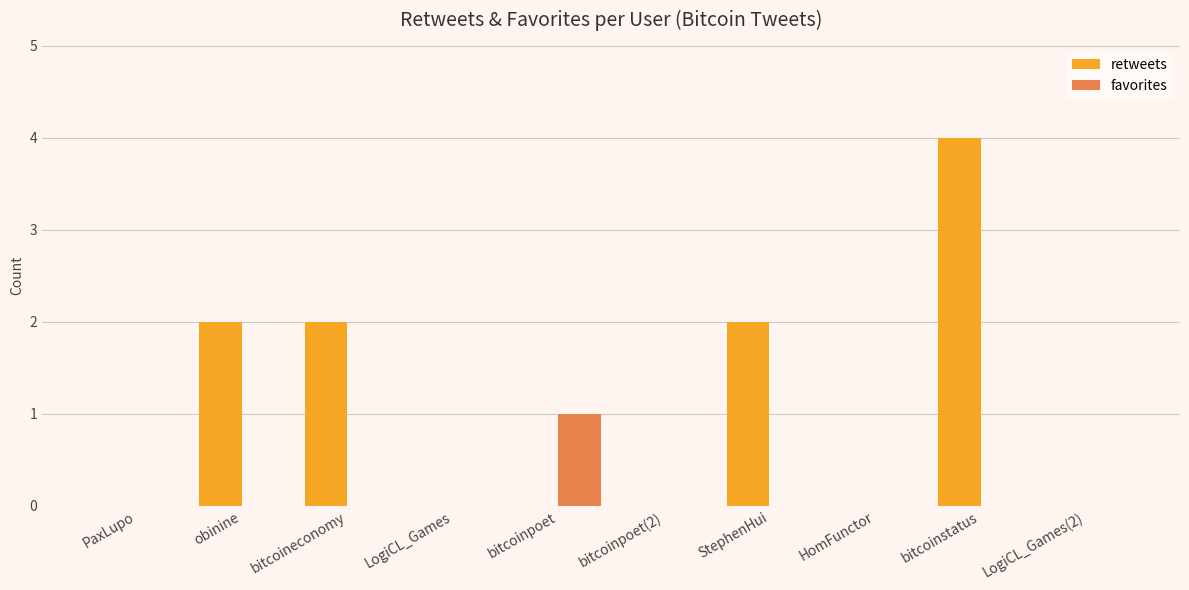

Reading left to right, extract all data points from this chart.

retweets: PaxLupo=0	obinine=2	bitcoineconomy=2	LogiCL_Games=0	bitcoinpoet=0	bitcoinpoet(2)=0	StephenHui=2	HomFunctor=0	bitcoinstatus=4	LogiCL_Games(2)=0
favorites: PaxLupo=0	obinine=0	bitcoineconomy=0	LogiCL_Games=0	bitcoinpoet=1	bitcoinpoet(2)=0	StephenHui=0	HomFunctor=0	bitcoinstatus=0	LogiCL_Games(2)=0